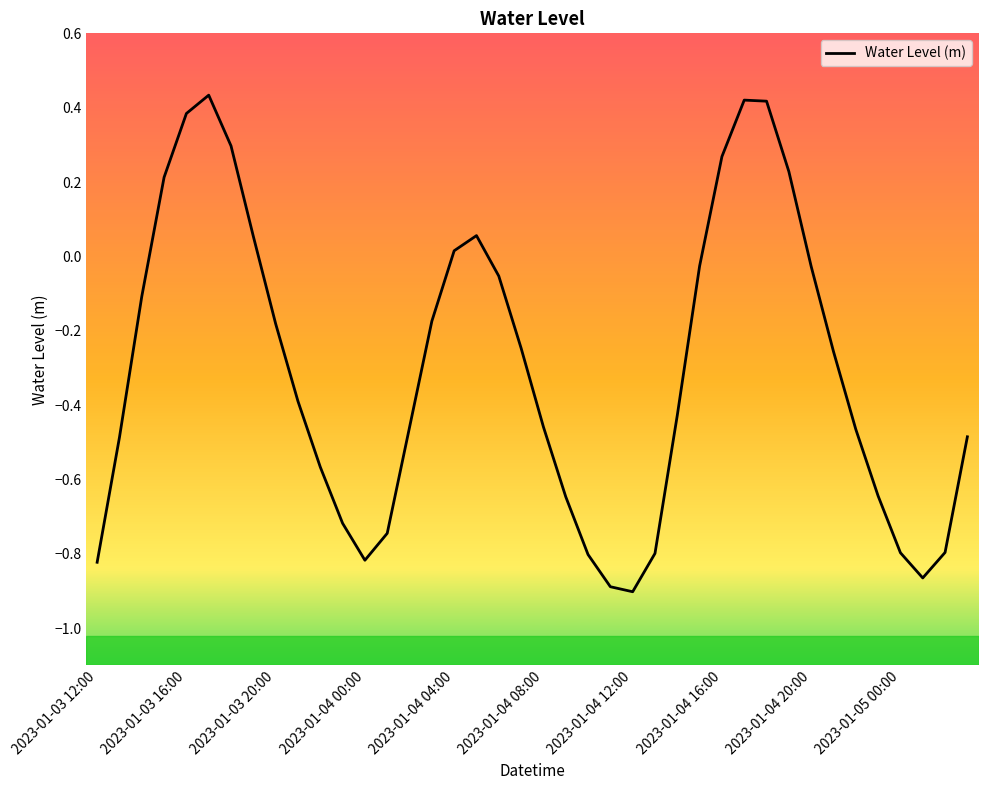

How many interior local peaks (higher than both neighbors) does the data have?

3